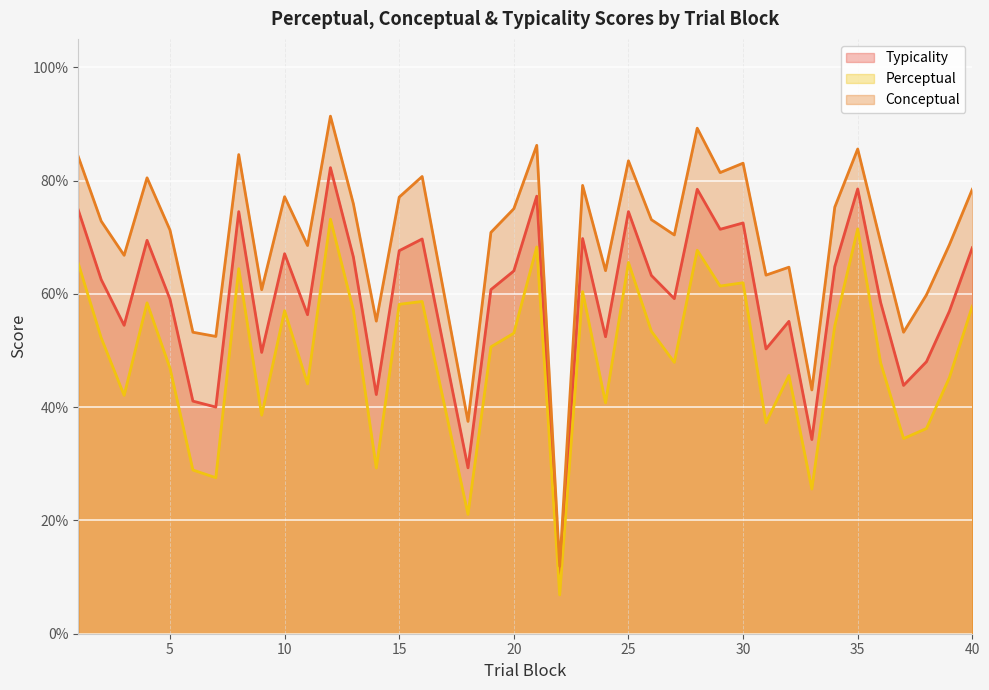

True or false: perceptual and typicality intersect in this chart.

False